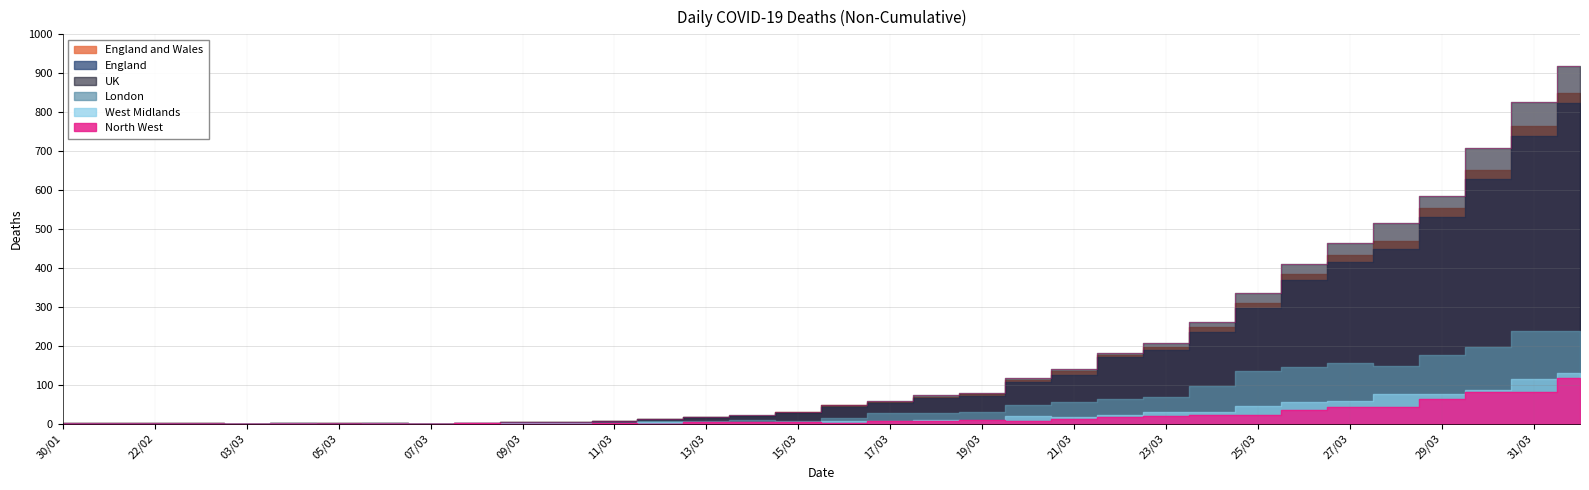

Where is the first local maximum for England and Wales?

09/03